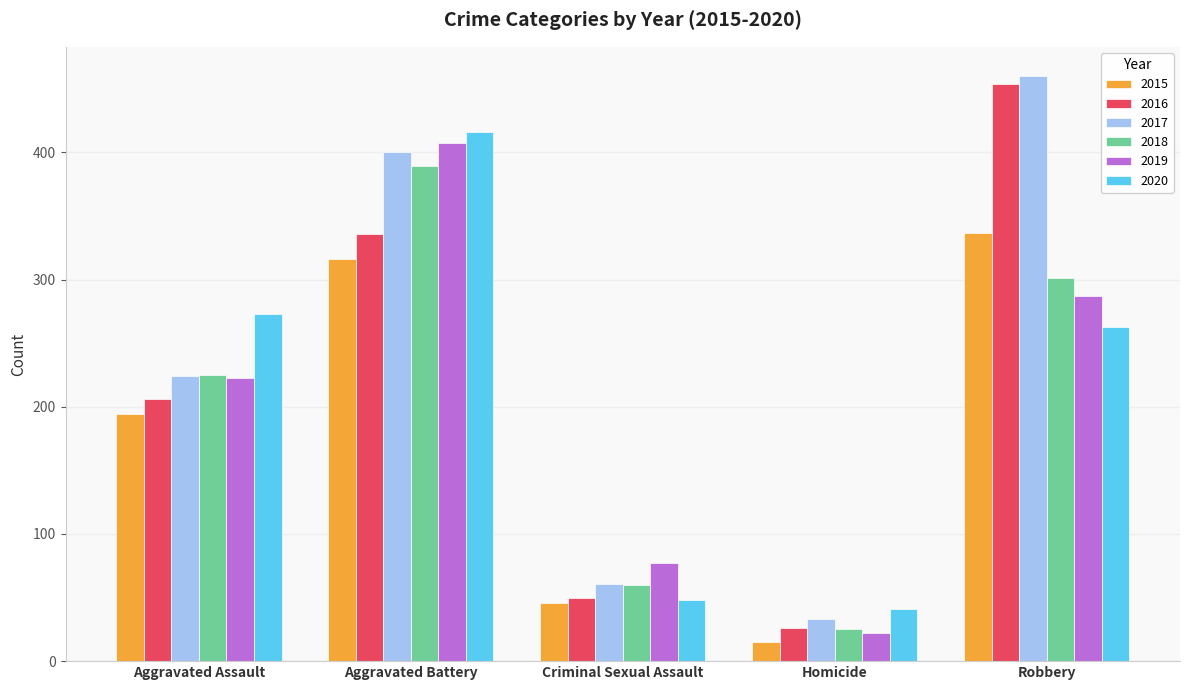

Are the bars grouped side by side (vs. stacked)?

Yes